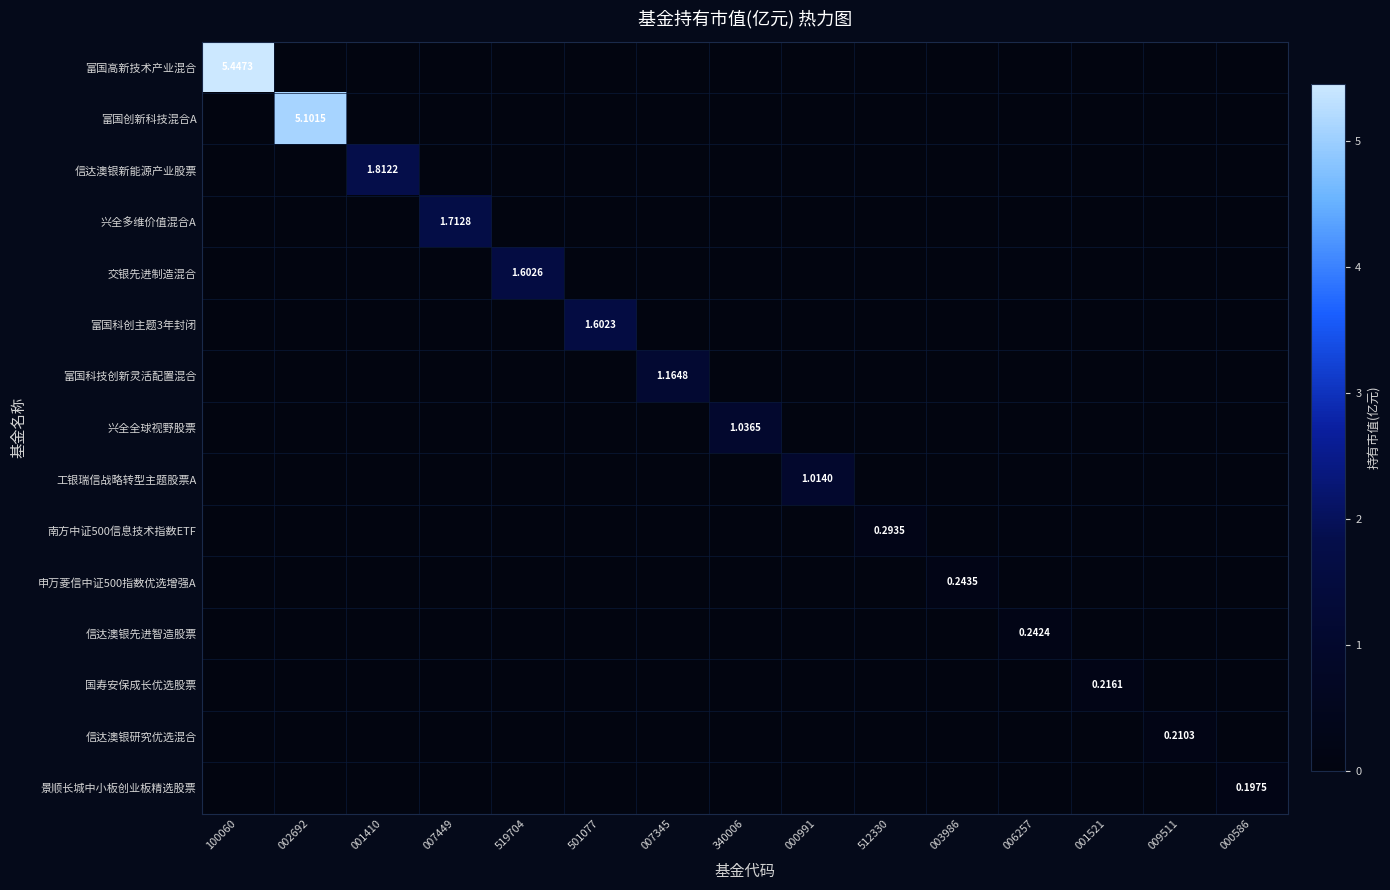

Between 100060 and 007345, which series saw the biggest shift?

富国高新技术产业混合